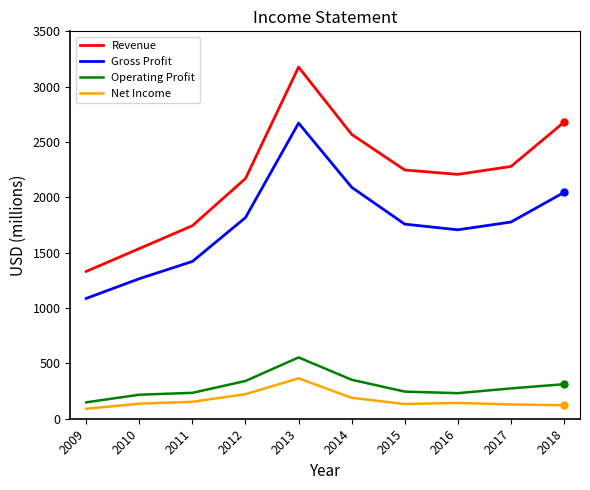

At 2015, list the series in order from largest to smallest.

Revenue, Gross Profit, Operating Profit, Net Income